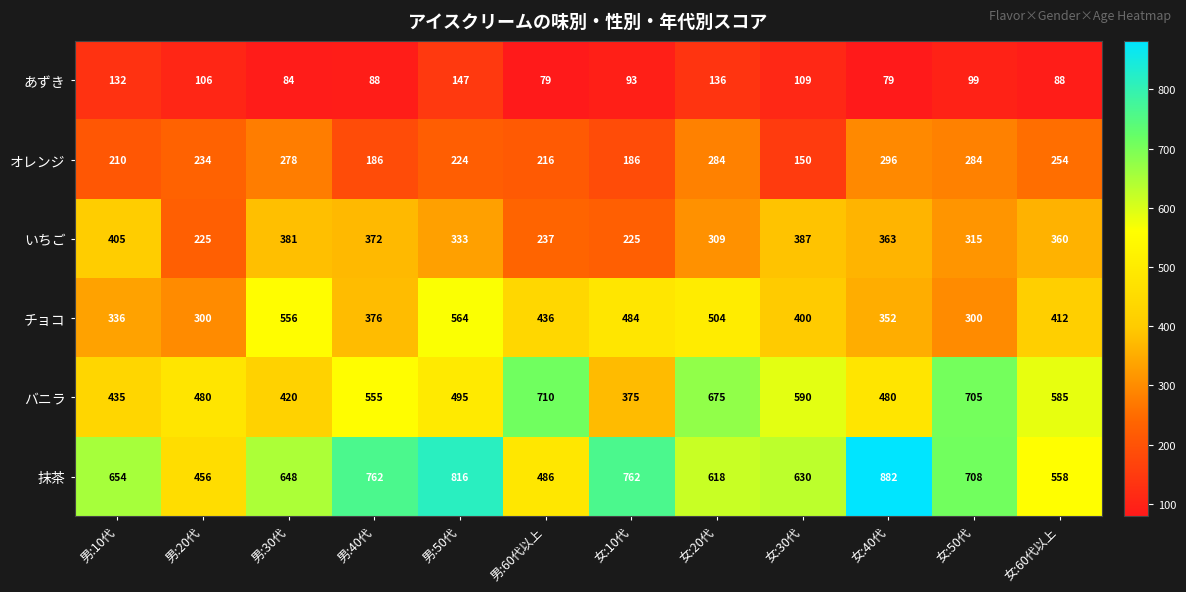

What is the difference between the highest and lowest values at 男:60代以上?

631